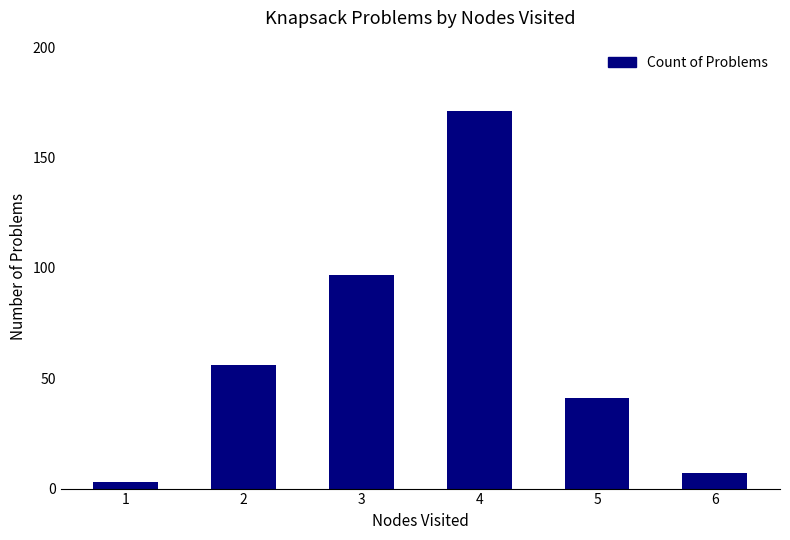

What is the value of the 3rd bar from the left?

97